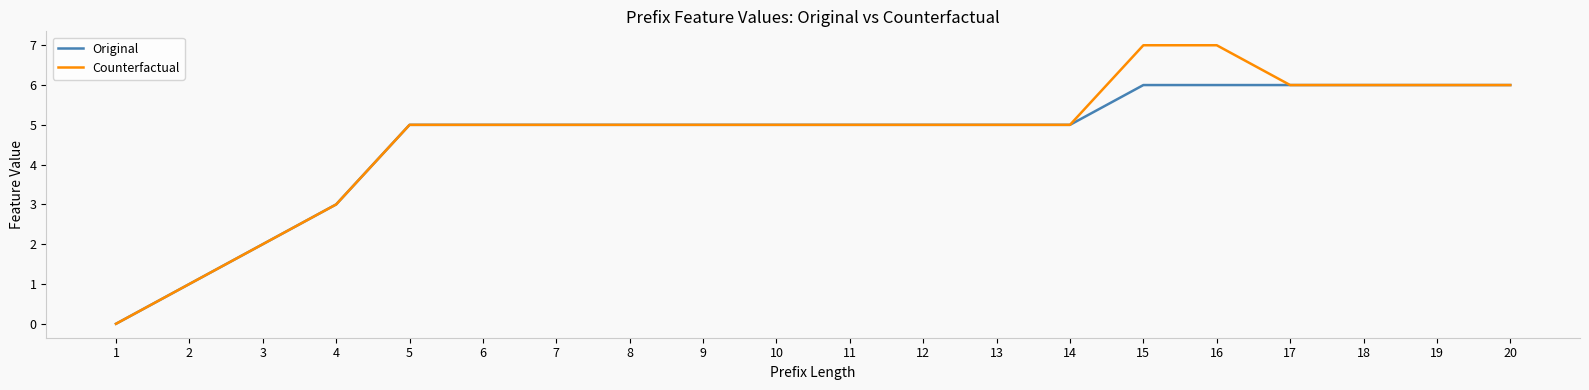

Which series has the widest spread of values?

Counterfactual